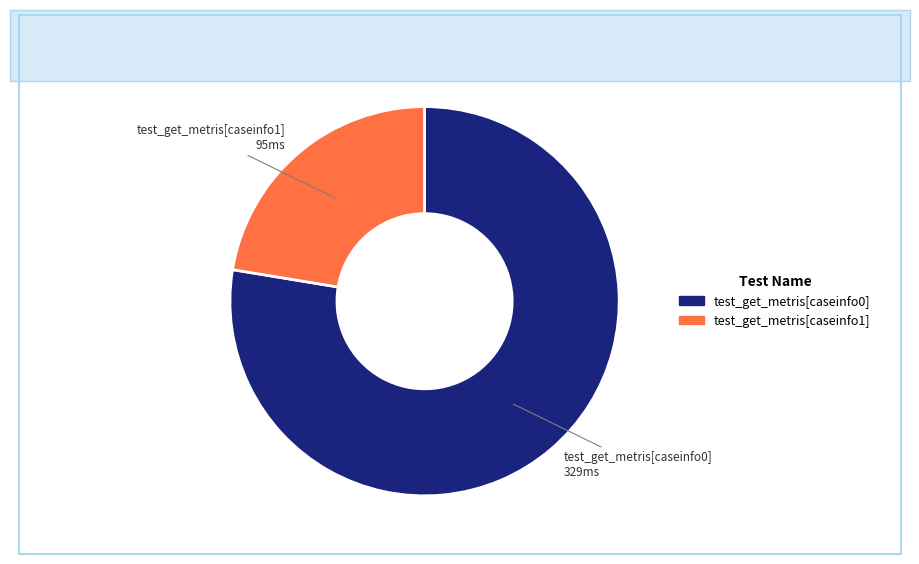

Is there a majority slice in this chart?

Yes